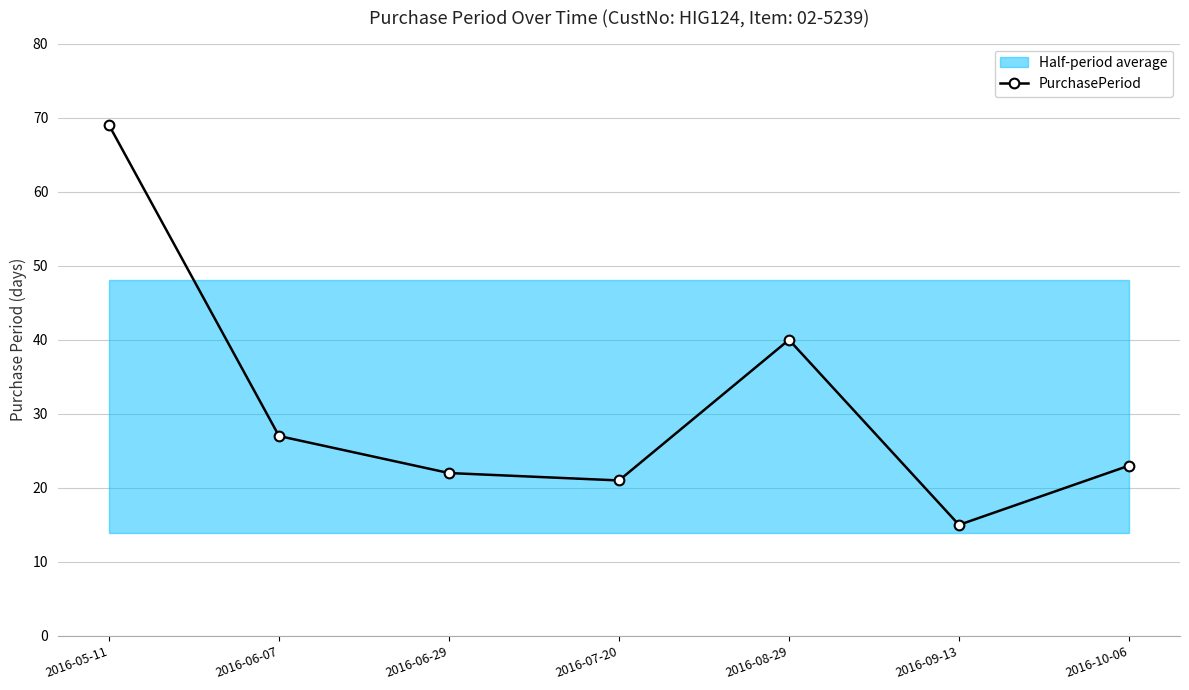

What is the average value?

31